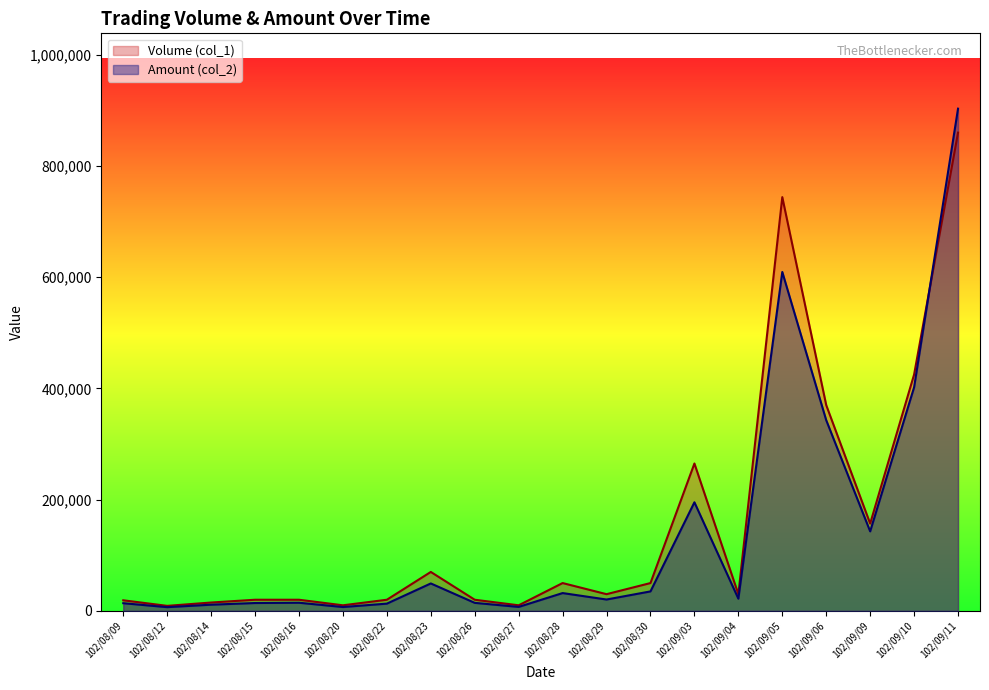

What is the maximum value shown in the chart?

903100